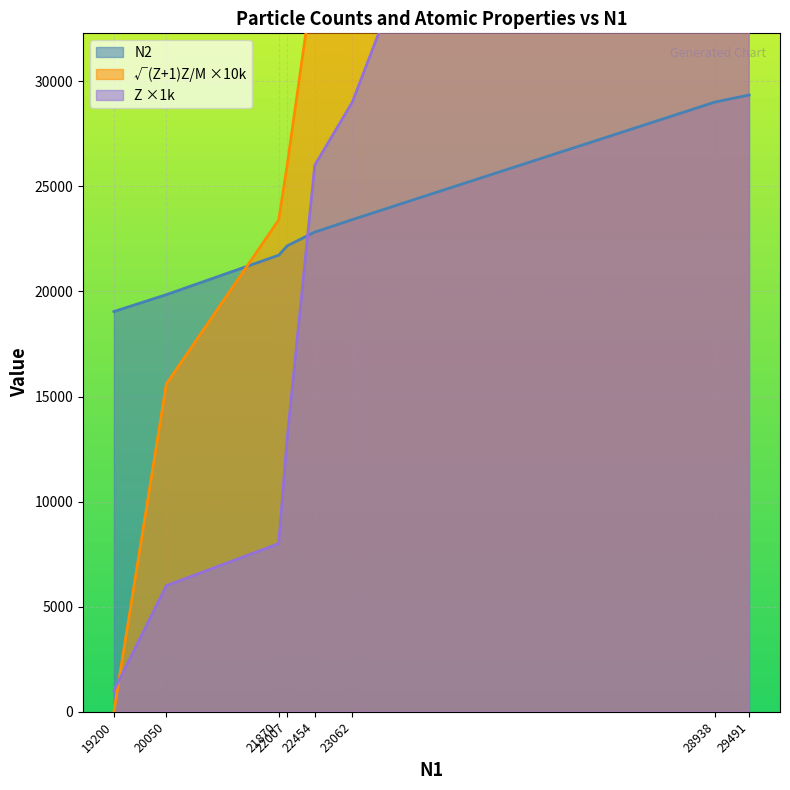

True or false: N2 has a value of 19042.0 at 19200.

True